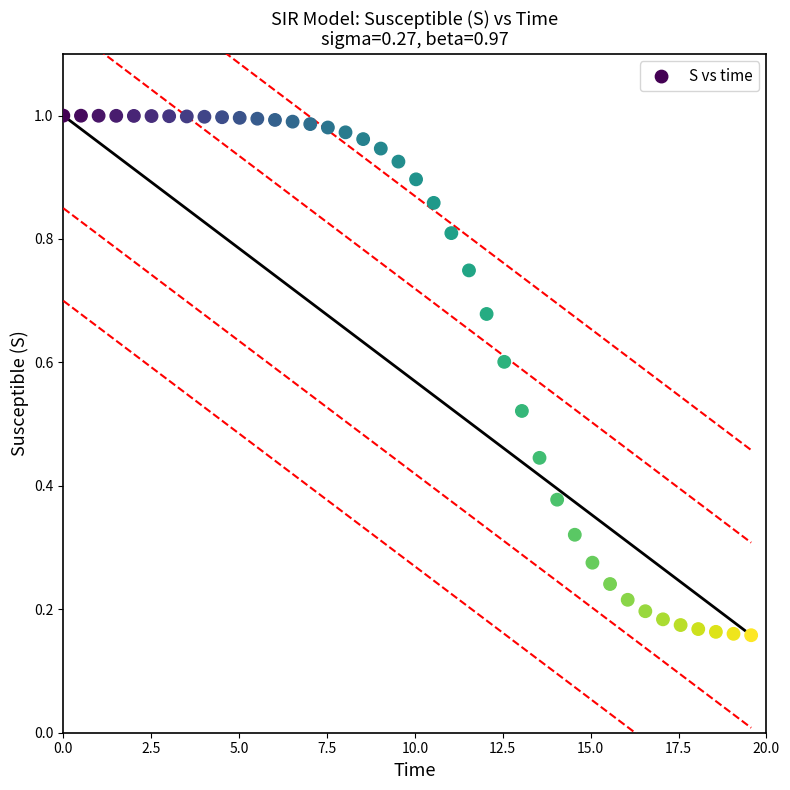

What is the range of Y values (max minus min)?

0.8